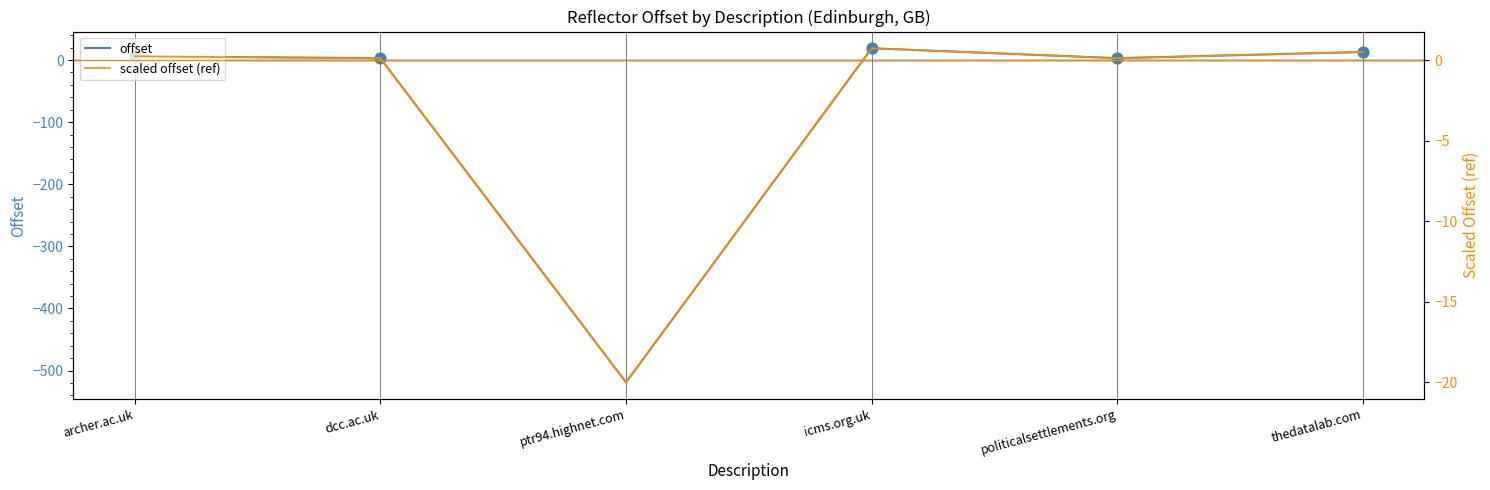

Which series reaches the minimum Y coordinate?

offset